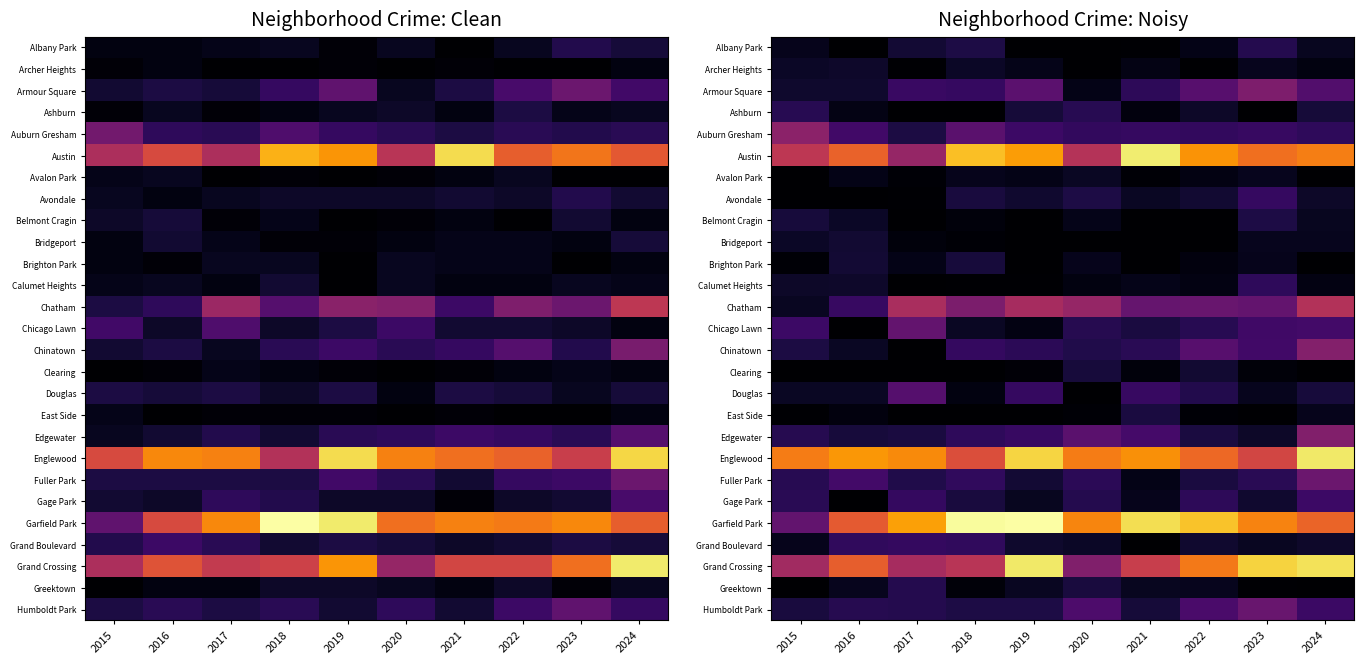

Rank the series at 2015 from lowest to highest value.

Avalon Park, Avondale, Clearing, Greektown, East Side, Brighton Park, Albany Park, Grand Boulevard, Chatham, Douglas, Archer Heights, Bridgeport, Calumet Heights, Armour Square, Belmont Cragin, Humboldt Park, Chinatown, Edgewater, Fuller Park, Ashburn, Gage Park, Chicago Lawn, Garfield Park, Auburn Gresham, Grand Crossing, Austin, Englewood